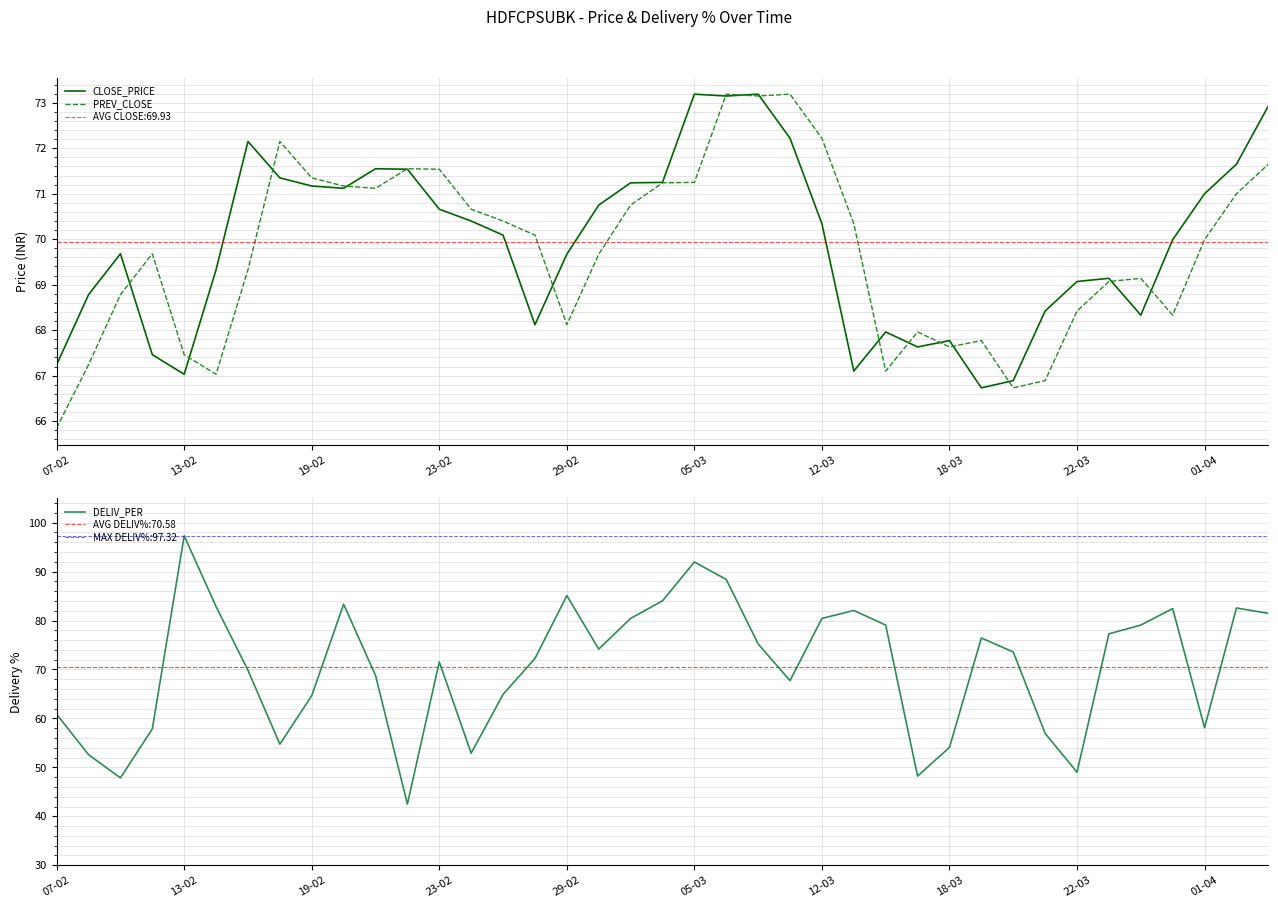

What position from the right is 23?

16